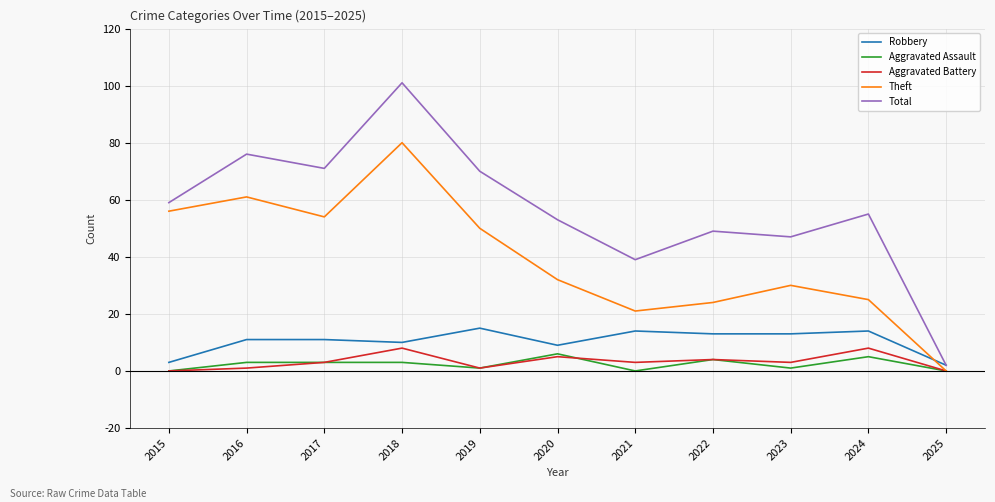

How many categories are shown in the chart?

11